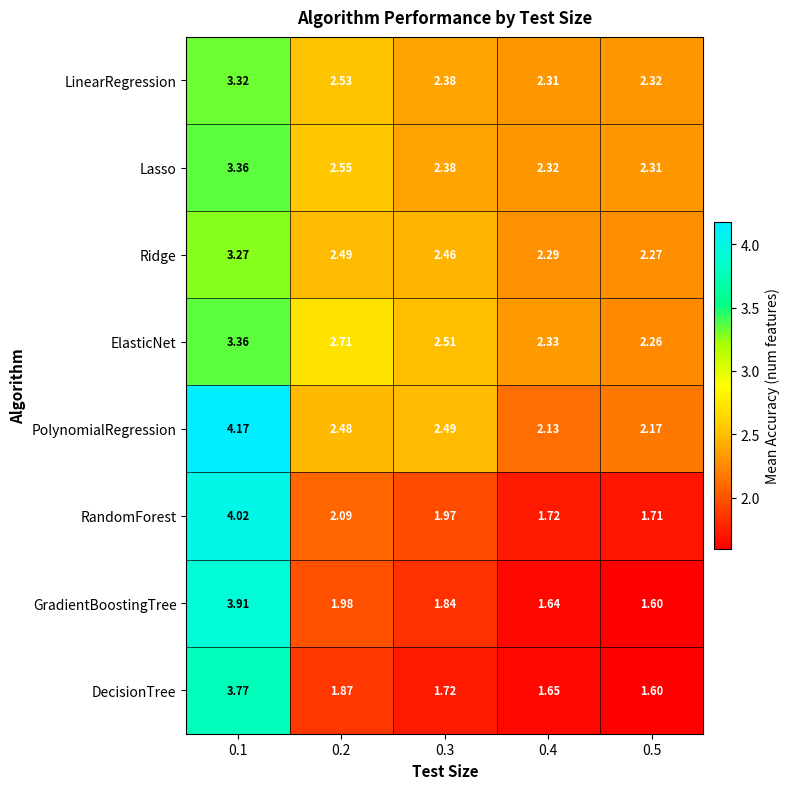

Between 0.2 and 0.5, which series saw the biggest shift?

ElasticNet